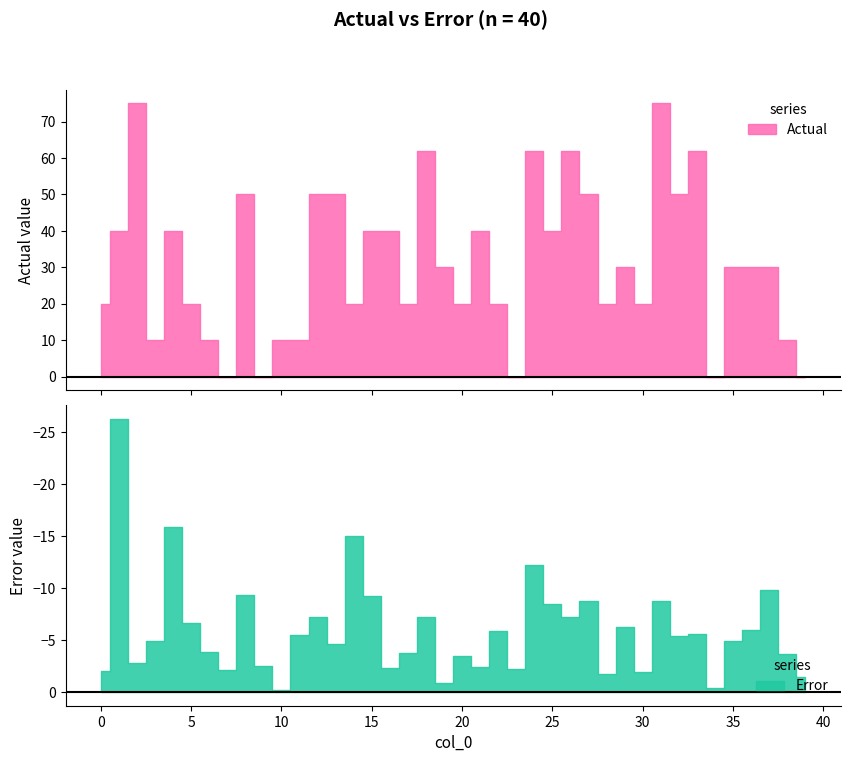

Reading left to right, what are all the values shown in this chart?

Actual: 20.0	40.0	75.0	10.0	40.0	20.0	10.0	0.0	50.0	0.0	10.0	10.0	50.0	50.0	20.0	40.0	40.0	20.0	62.0	30.0	20.0	40.0	20.0	0.0	62.0	40.0	62.0	50.0	20.0	30.0	20.0	75.0	50.0	62.0	0.0	30.0	30.0	30.0	10.0	0.0
Error: 2.1	26.3	2.8	4.9	15.9	6.6	3.9	2.1	9.4	2.5	0.2	5.5	7.2	4.7	15.0	9.2	2.4	3.7	7.2	0.9	3.5	2.4	5.9	2.2	12.3	8.5	7.2	8.7	1.8	6.3	1.9	8.8	5.4	5.5	0.4	5.0	6.0	9.8	3.7	1.5